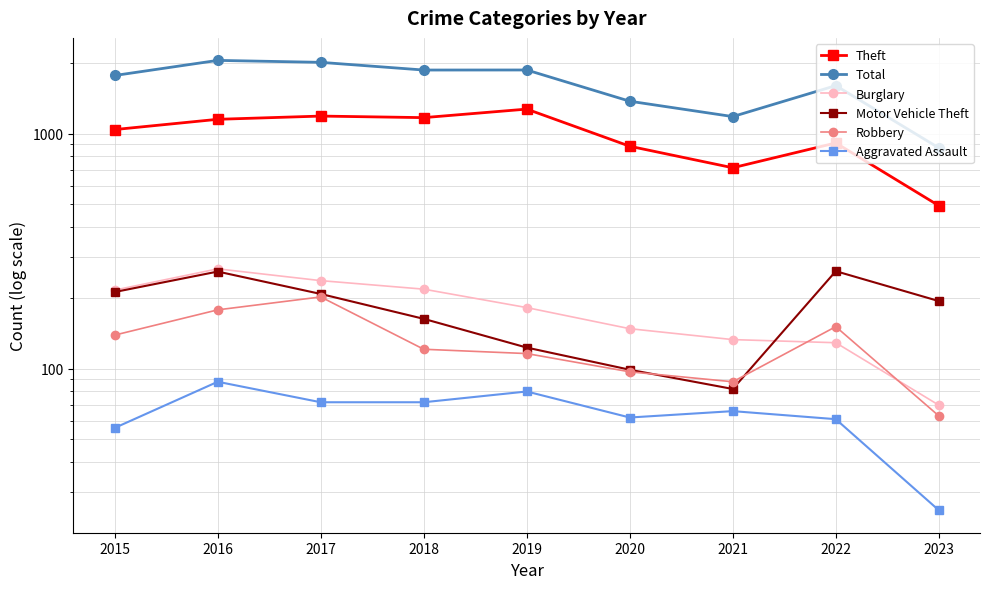

True or false: Aggravated Assault and Burglary intersect in this chart.

False